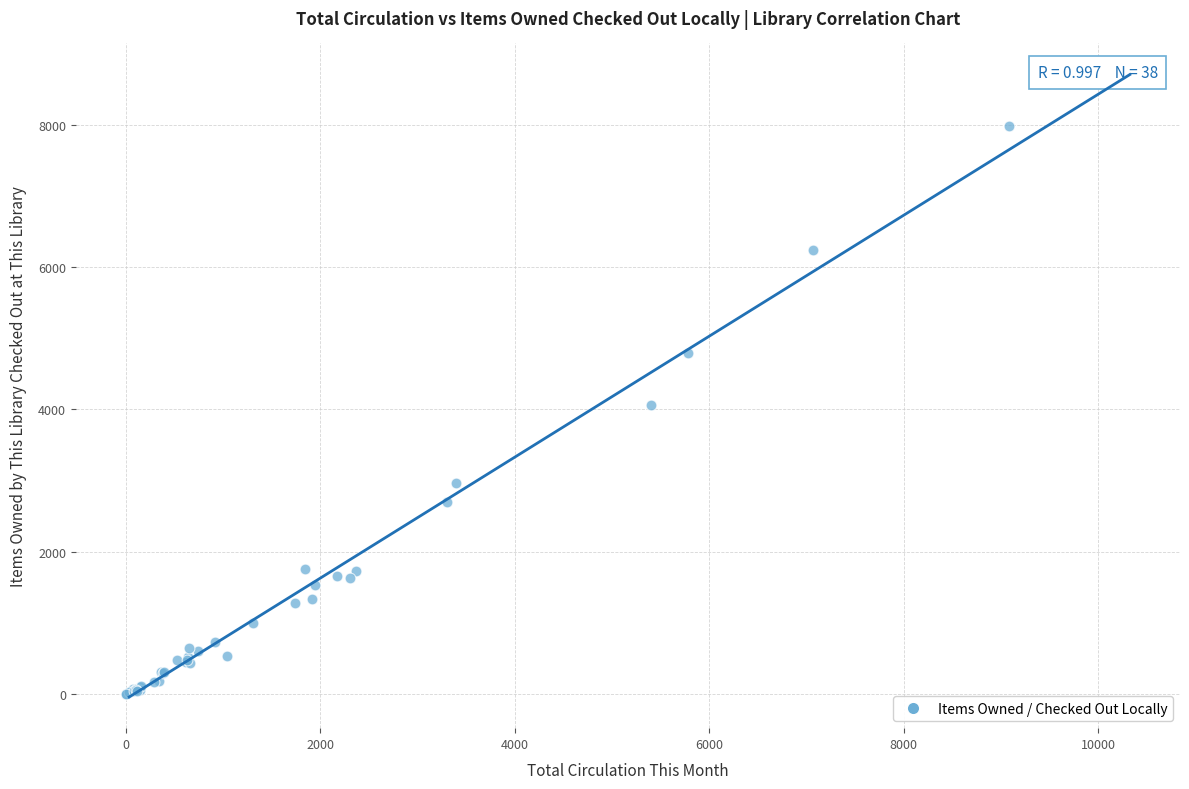

What Y value in the scatter plot is closest to 4294?

4060